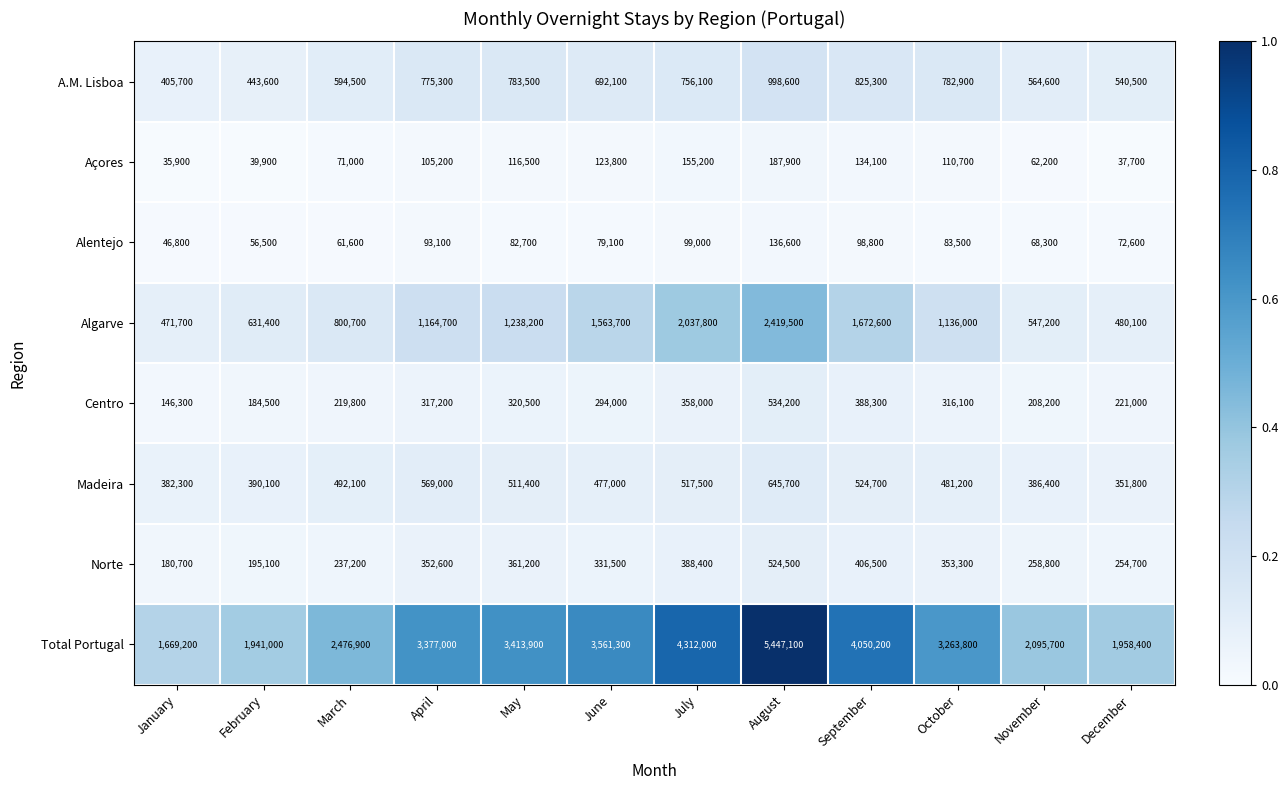

What is the sum of all Alentejo values?

978600